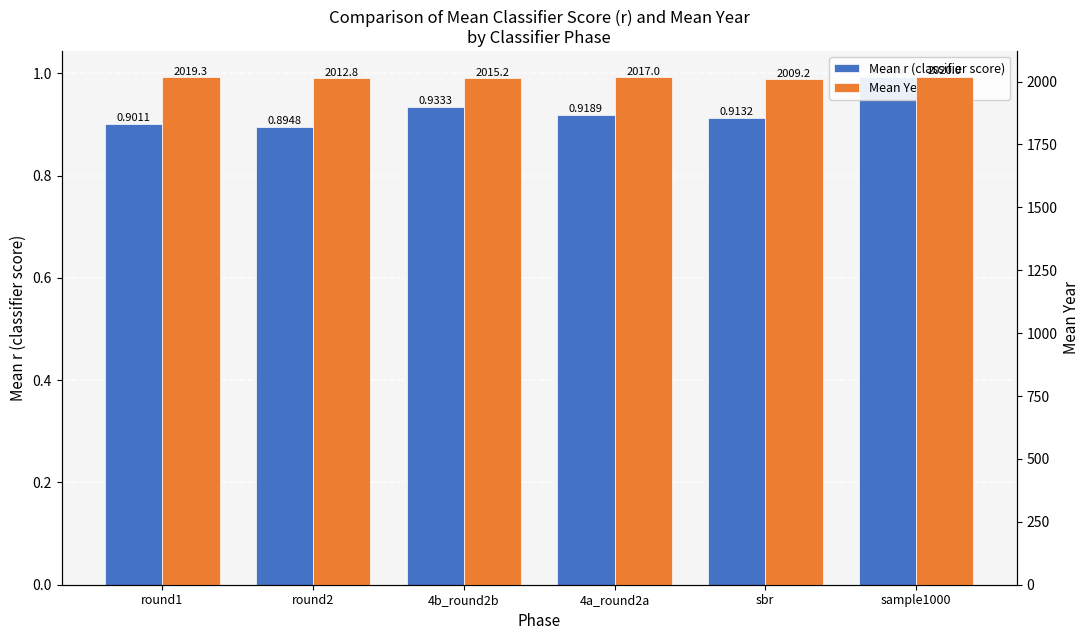

How many bars are there in total?

12